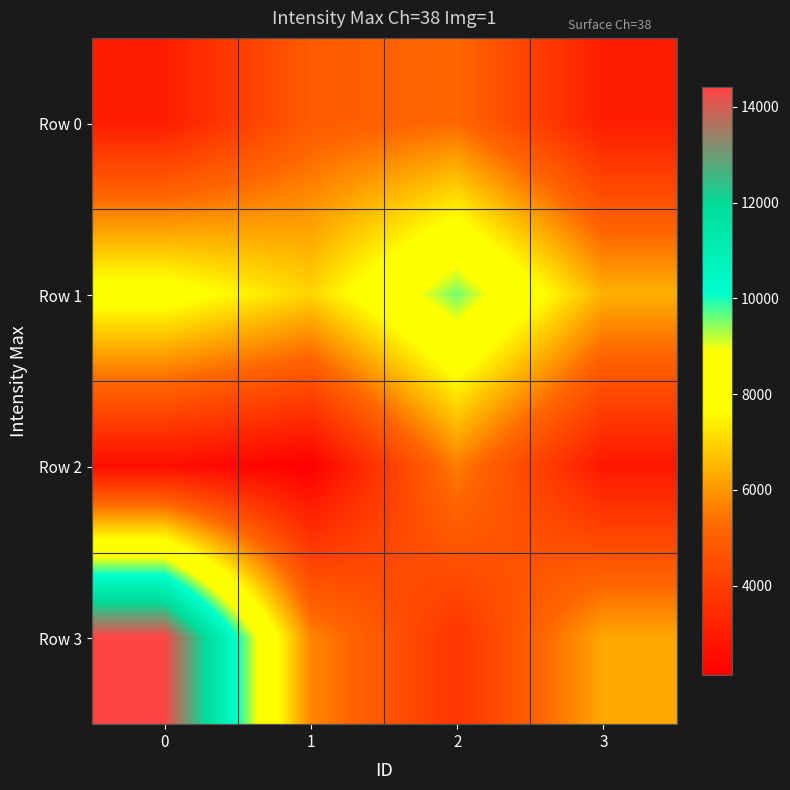

What is the total value across all series at 2?

24158